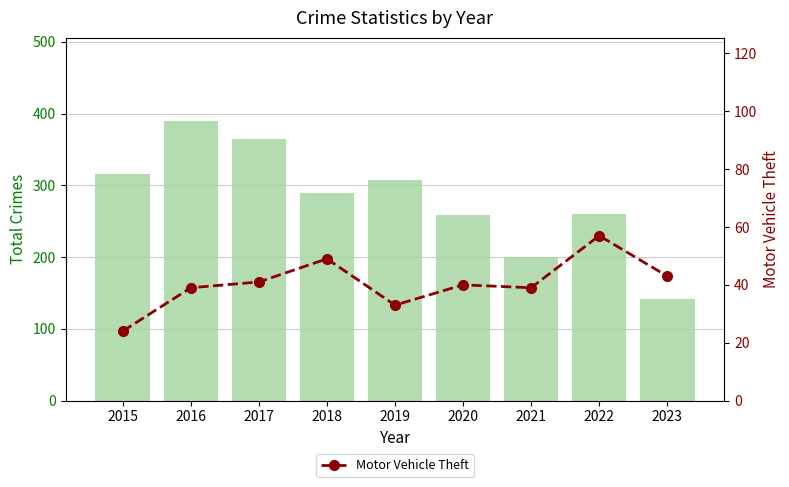

Rank the series at 2021 from highest to lowest value.

Total Crimes, Motor Vehicle Theft